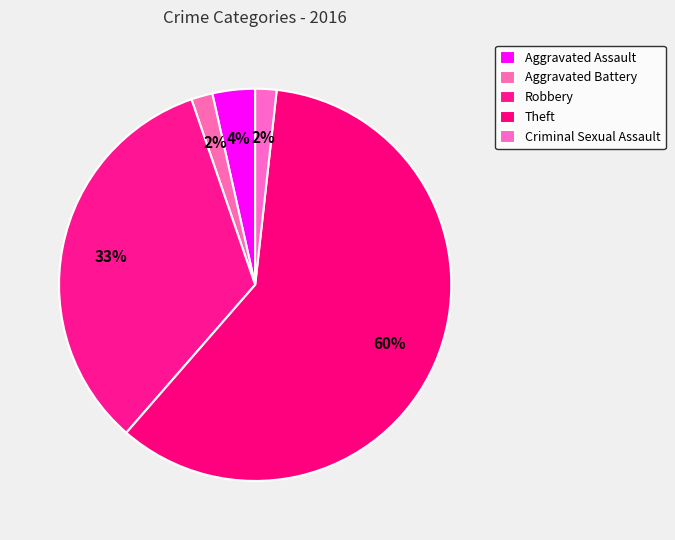

Do Theft and Criminal Sexual Assault together represent more than half of the pie?

Yes